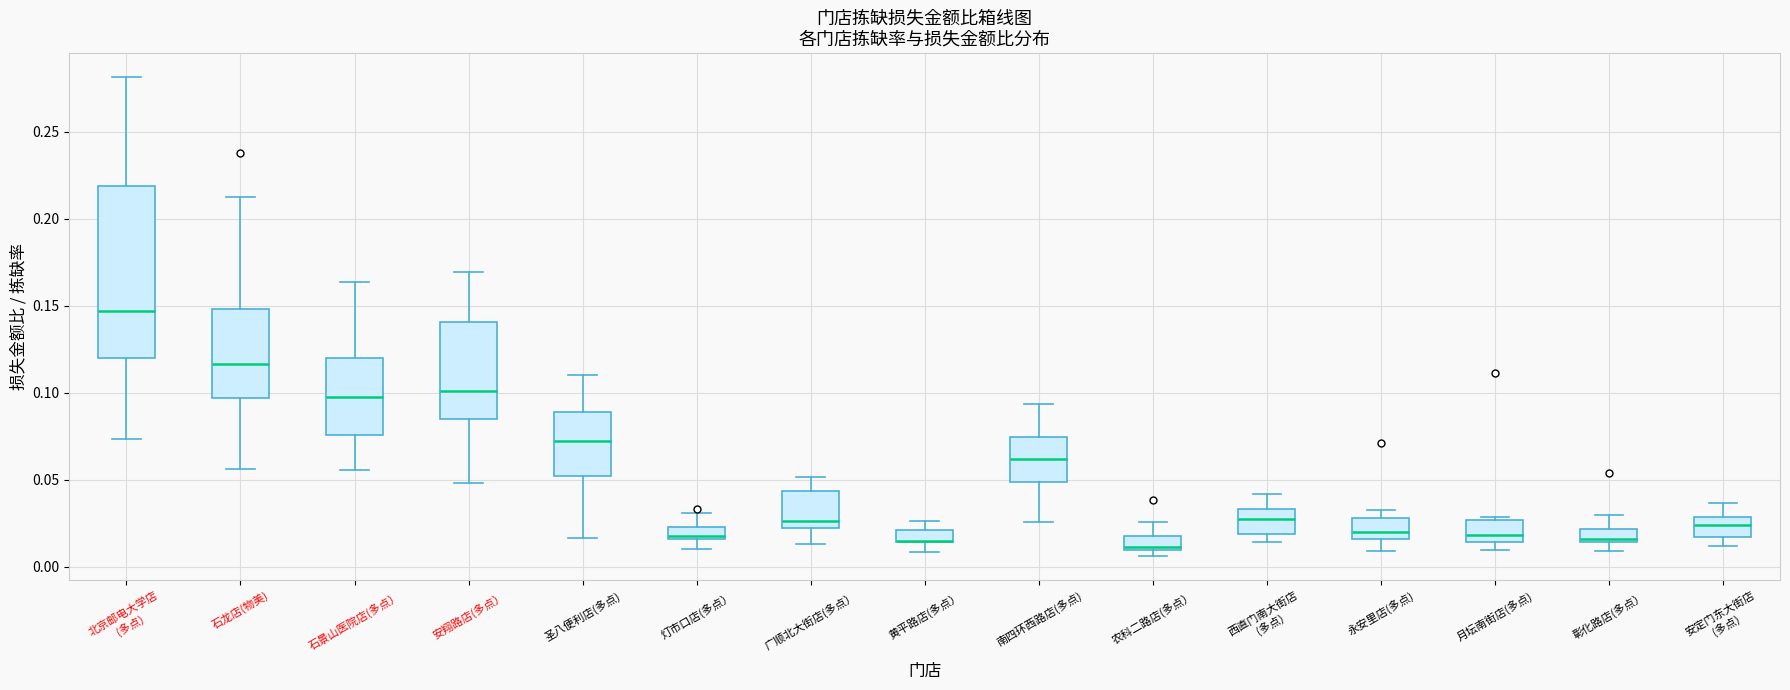

Comparing the boxes themselves (not the whiskers), which one is the tallest?

北京邮电大学店 (多点)